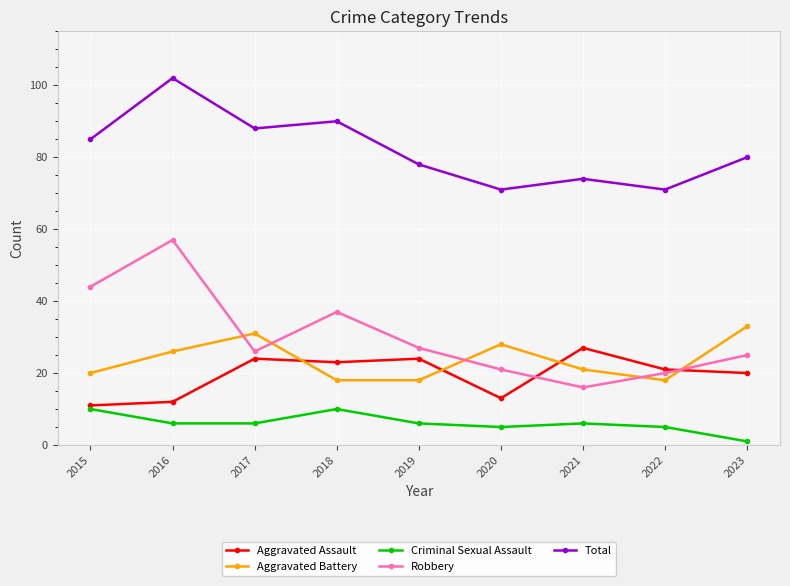

How many categories are shown in the chart?

9